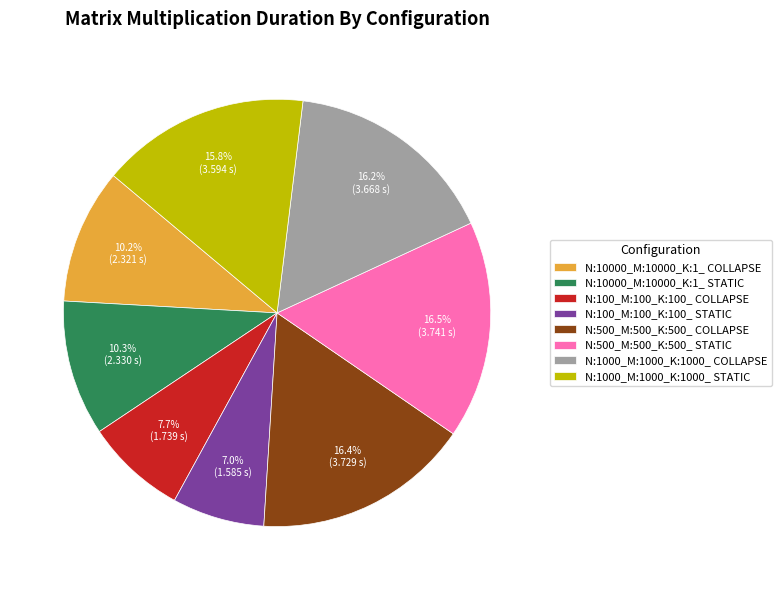

True or false: N:1000_M:1000_K:1000_ STATIC accounts for 16% of the total.

True